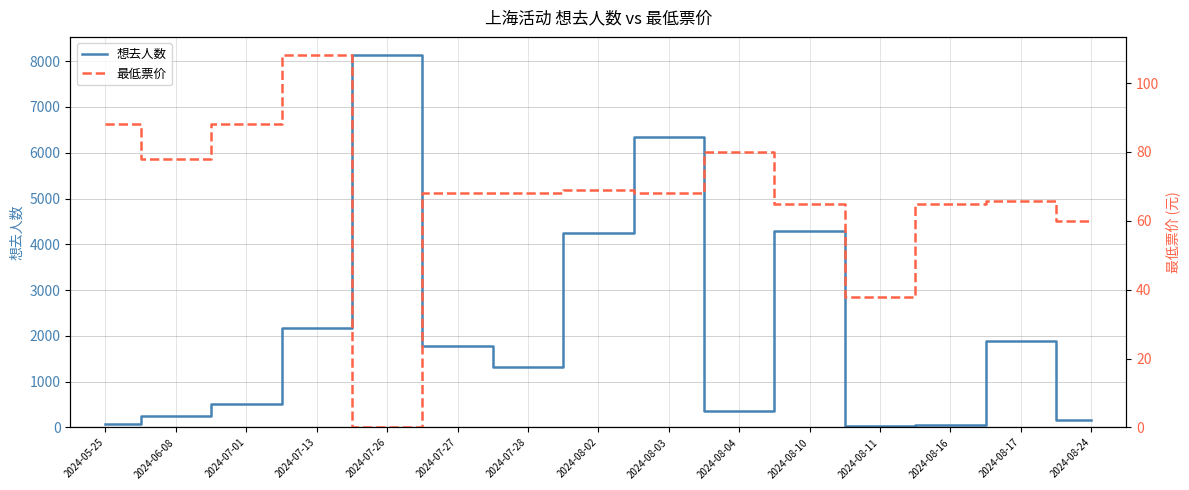

Reading right to left, extract all data points from this chart.

想去人数: 164.0	1891.0	64.0	42.0	4293.0	353.0	6338.0	4254.0	1321.0	1787.0	8126.0	2181.0	503.0	241.0	70.0
最低票价: 60.0	65.8	65.0	38.0	65.0	80.0	68.0	69.0	68.0	68.0	0.0	108.0	88.0	78.0	88.0